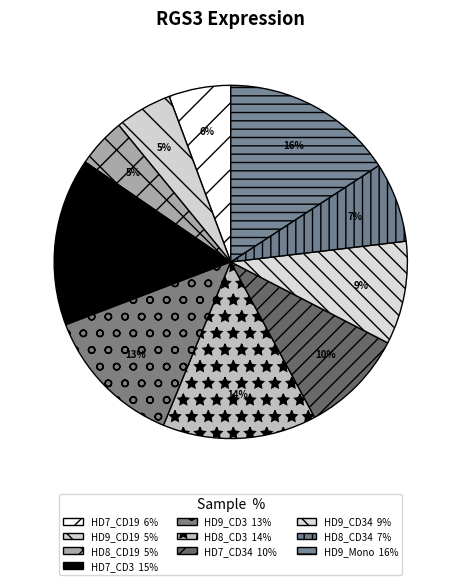

Count the number of slices in the pie.

10